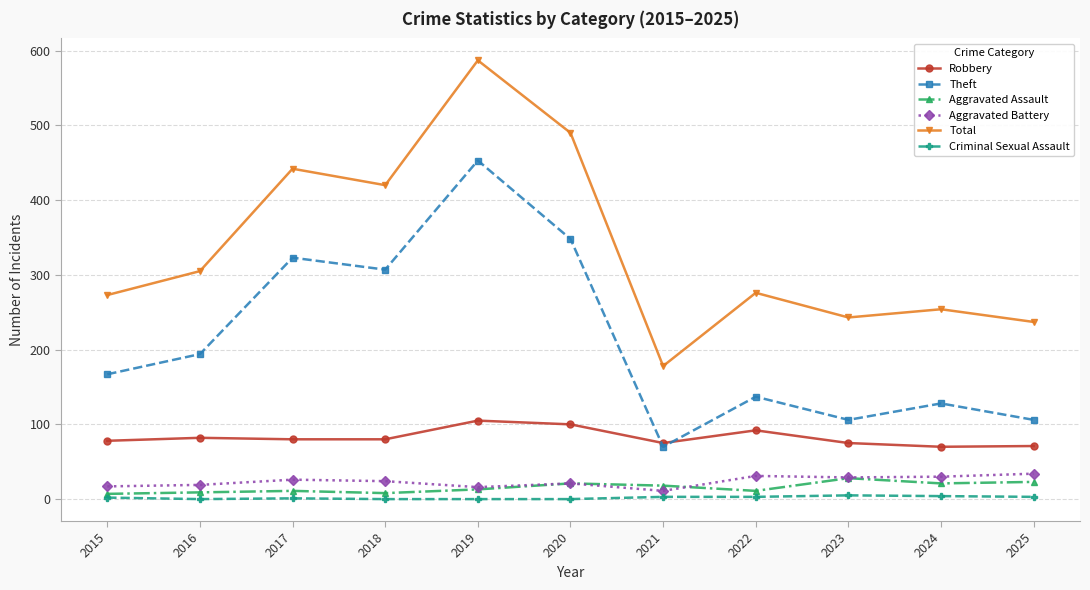

What is the value of the Aggravated Battery point at the 5th from the left?

16